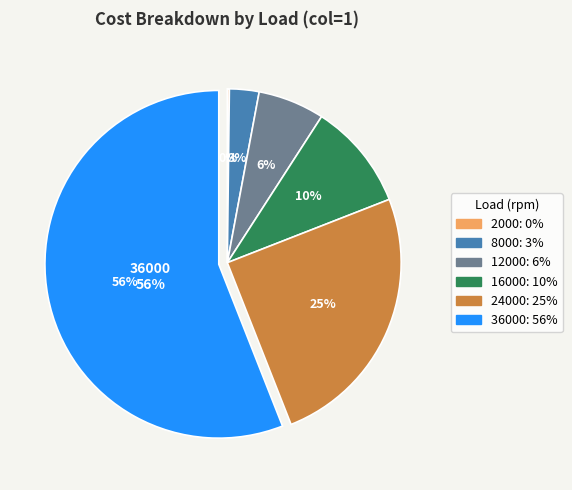

Do 12000 and 36000 together represent more than half of the pie?

Yes